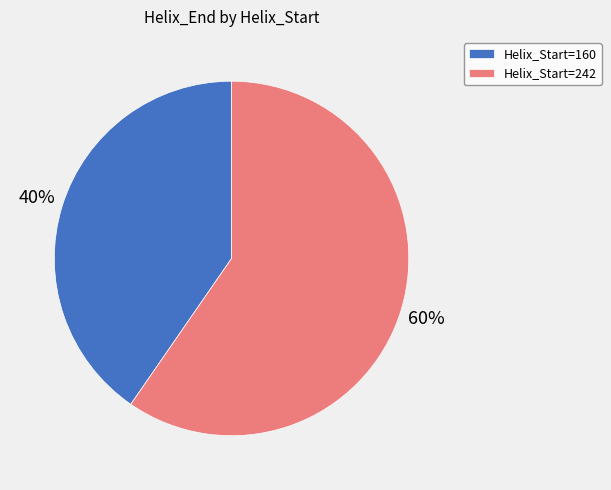

Is there a majority slice in this chart?

Yes